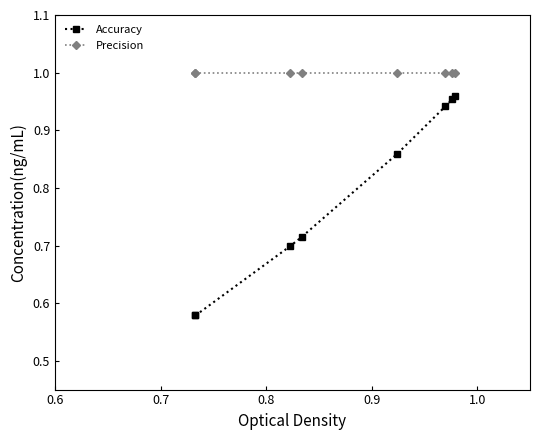

True or false: Precision has more than 2 interior local peaks.

False